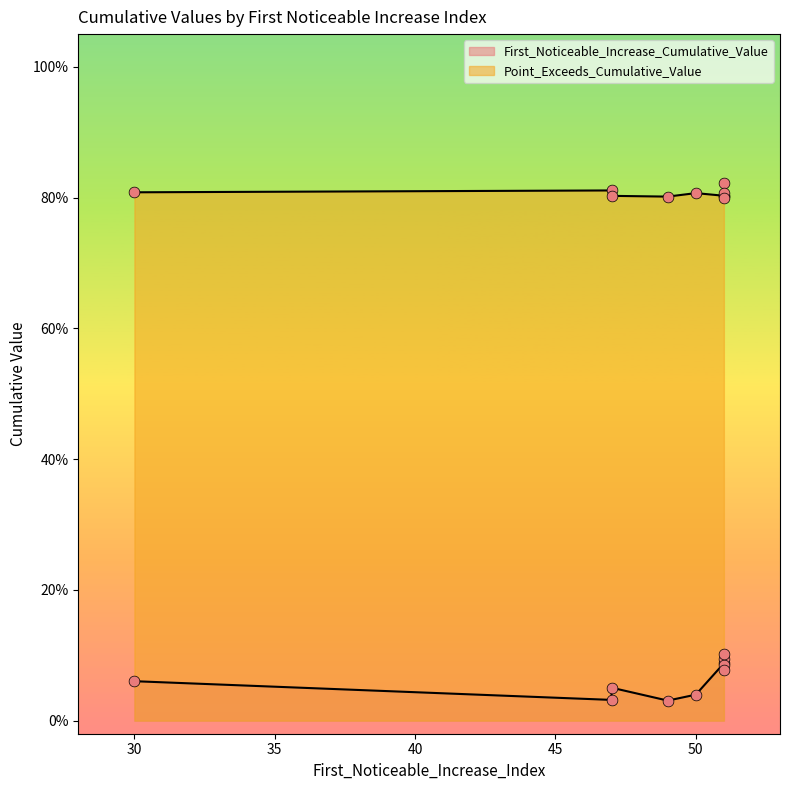

At which category is the sum across all series the highest?

51